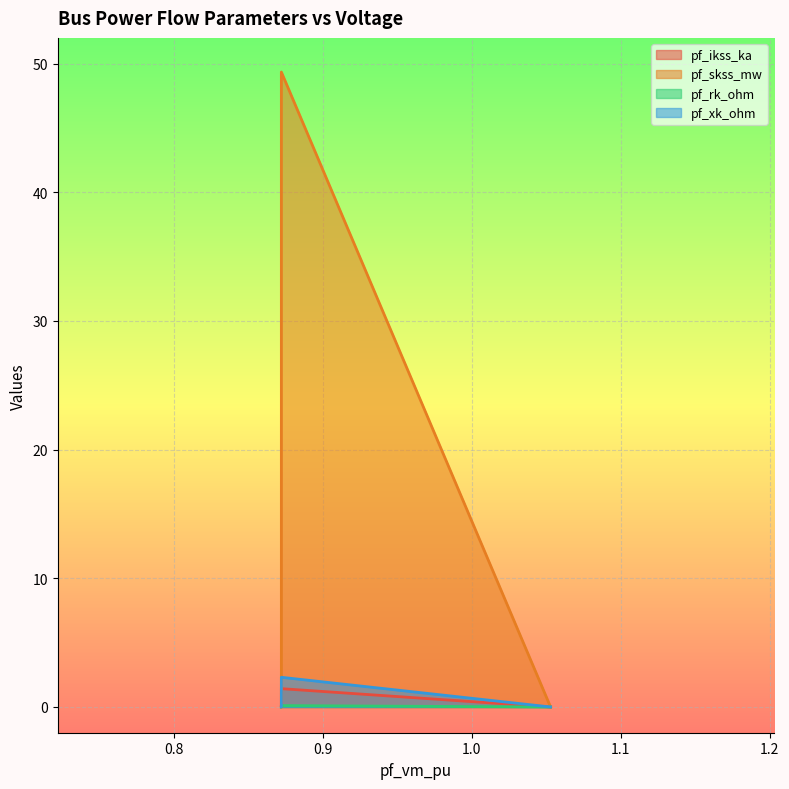

How many categories are shown in the chart?

5